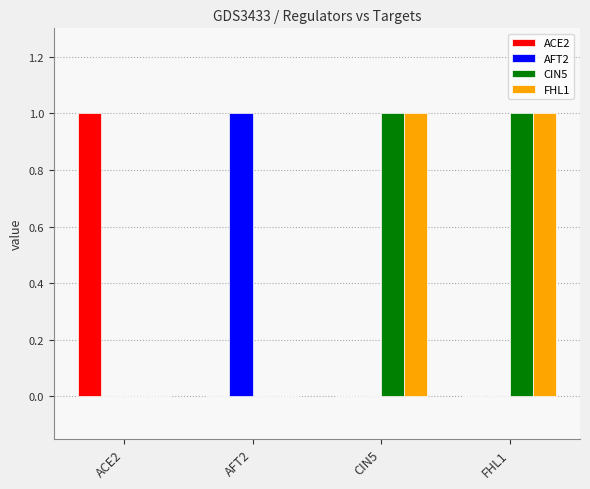

The value of AFT2 at ACE2 is 0. True or false?

True